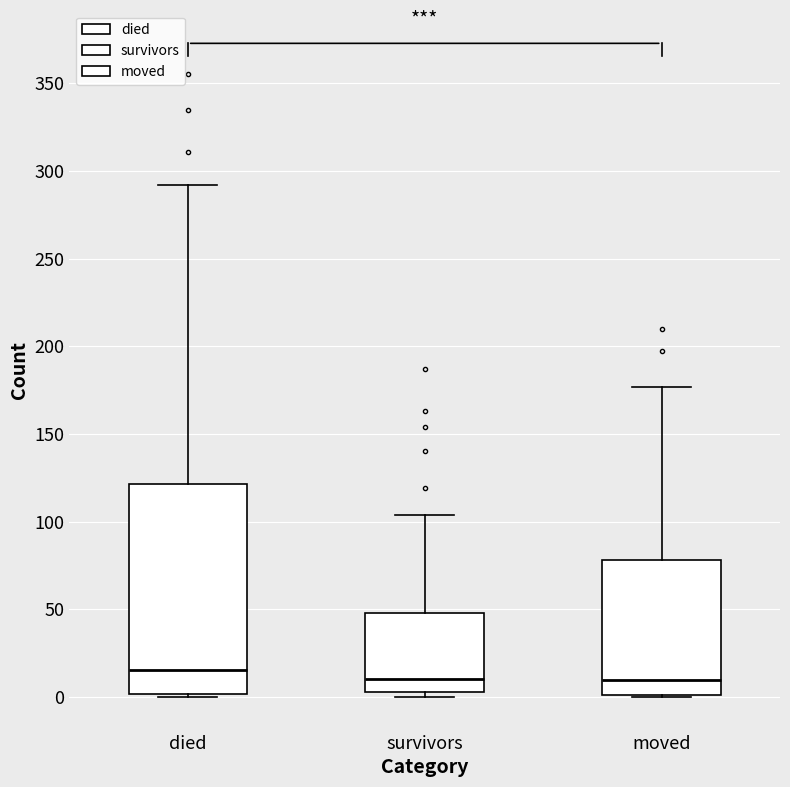

Reading left to right, transcribe this box plot: for each box, give where its median line is, the range the box spans, and where its two whiskers end, as read against the y-axis. The values are not printed on the chart, so give them approximately, as read against the axis.

died: median 15, box 0 to 120, whiskers 0 to 290
survivors: median 10, box 5 to 50, whiskers 0 to 105
moved: median 10, box 0 to 80, whiskers 0 to 175